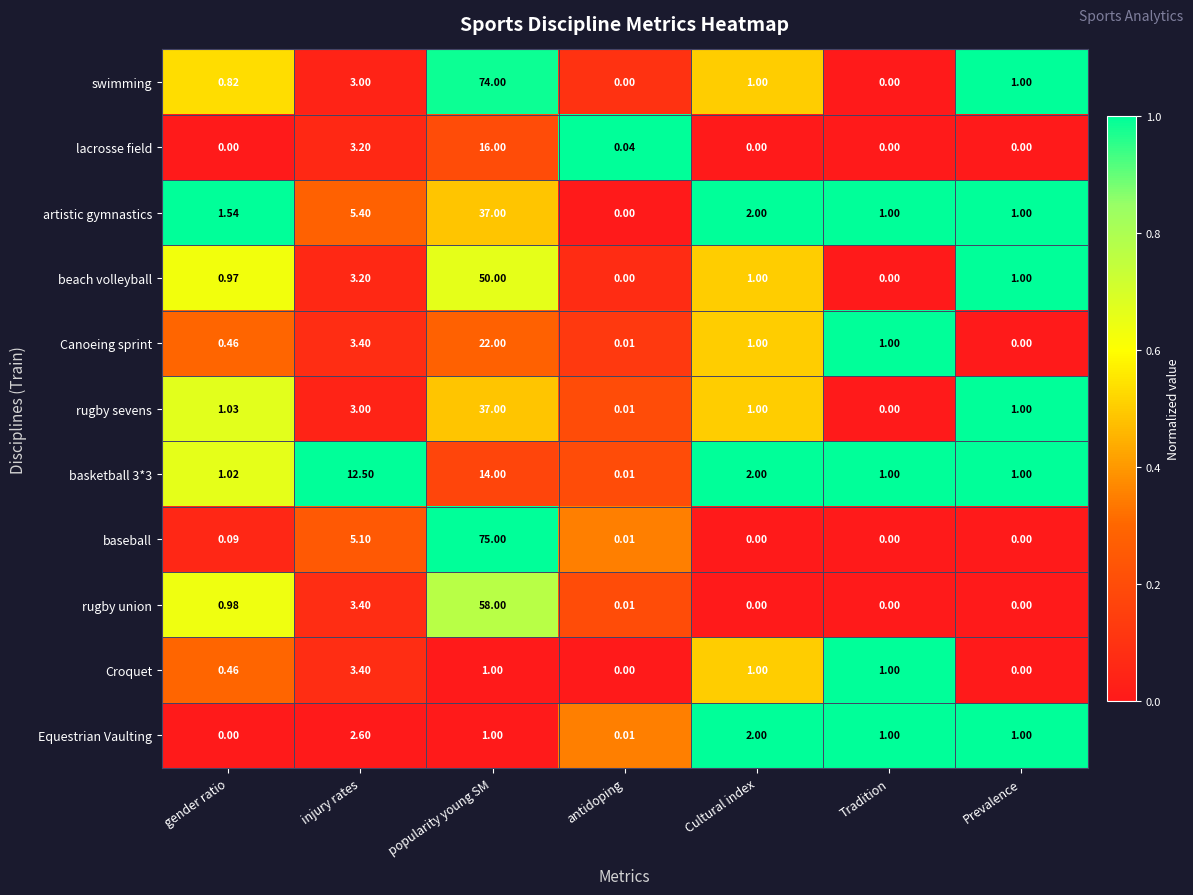

At which label does baseball reach its peak?

popularity young SM